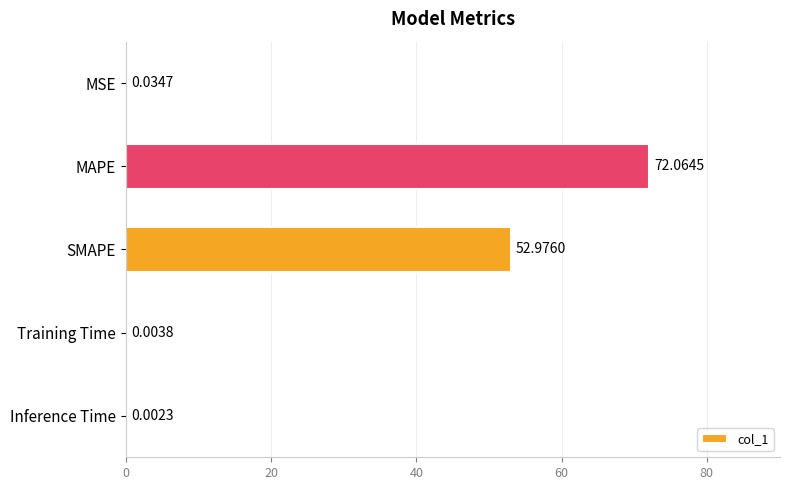

Which label corresponds to the largest value in the chart?

MAPE